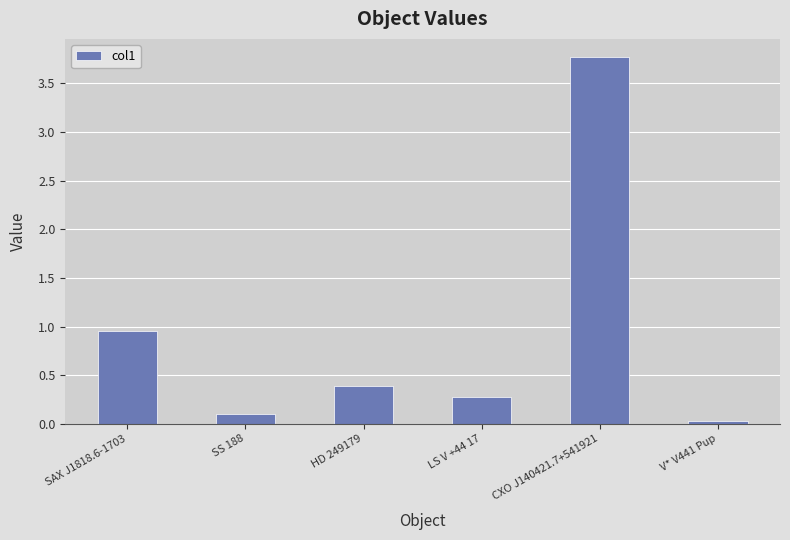

Rank the categories by value from highest to lowest.

CXO J140421.7+541921, SAX J1818.6-1703, HD 249179, LS V +44 17, SS 188, V* V441 Pup